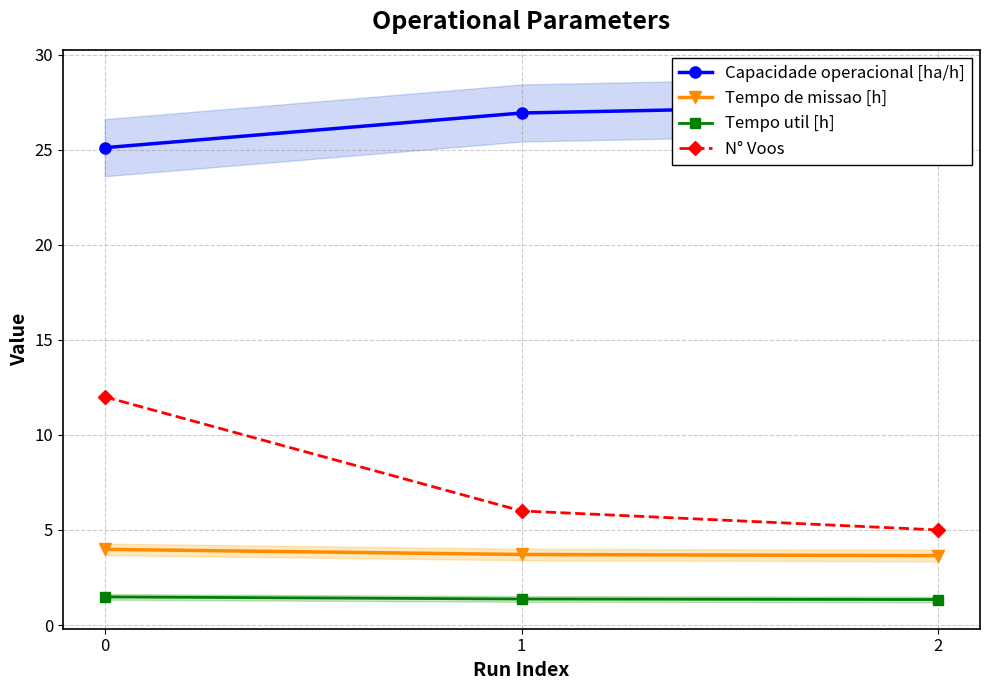

What is the value of the Tempo de missao [h] point at the 2nd from the left?

3.7